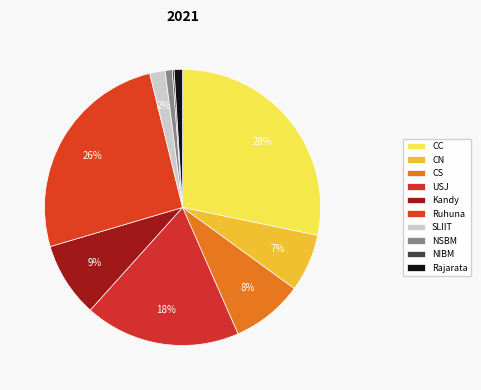

True or false: NSBM accounts for 11% of the total.

False